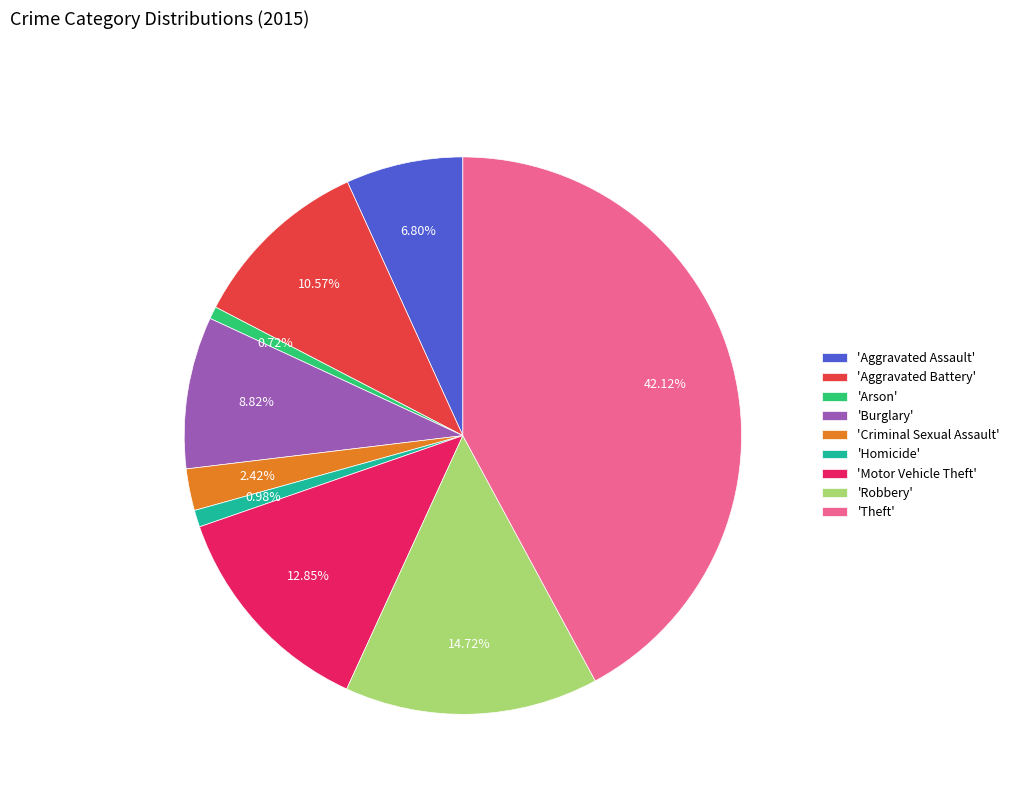

Which category has the biggest portion of the pie?

'Theft'